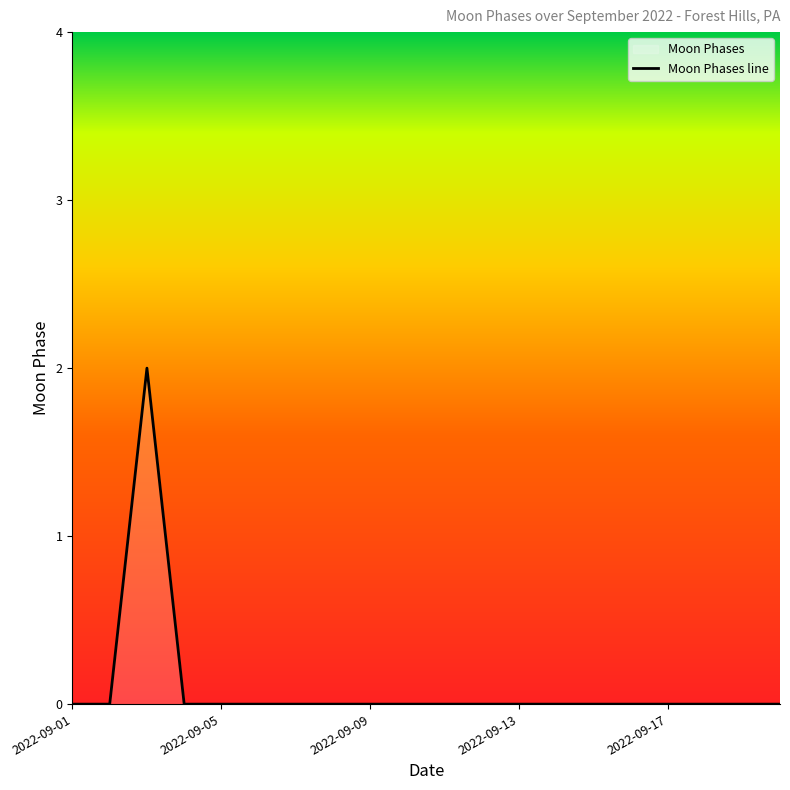

What is the label of the 1st point from the left?

2022-09-01